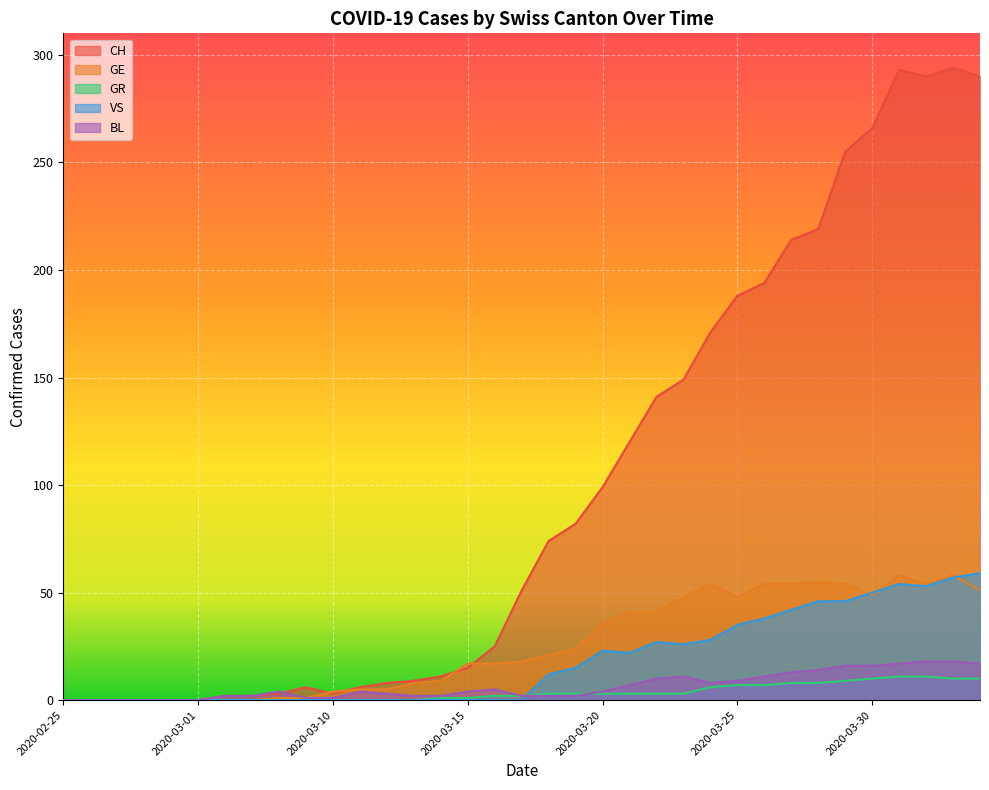

Which series has the widest spread of values?

CH